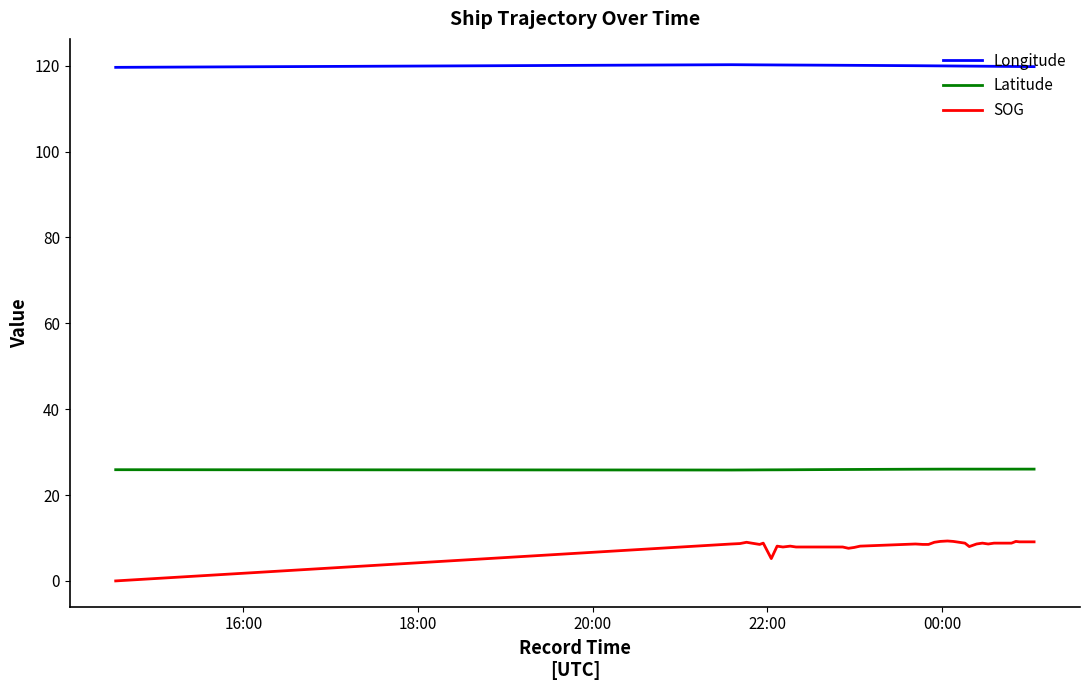

Which series has the widest spread of values?

SOG